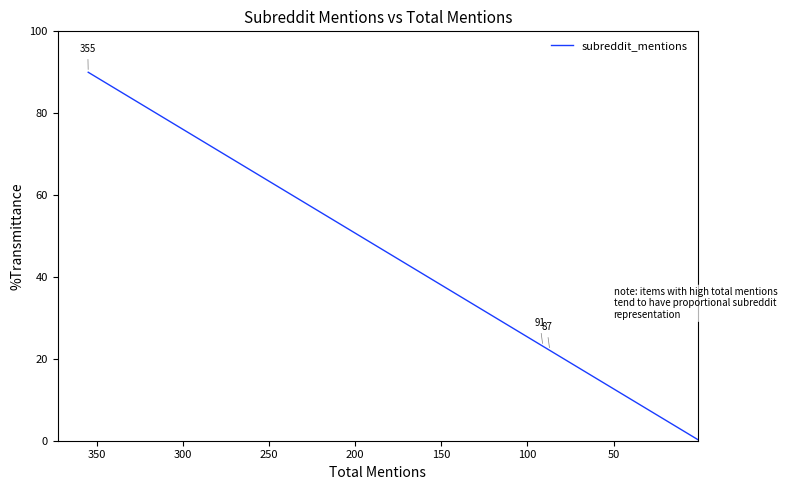

True or false: the data has more than 0 interior local peaks.

False